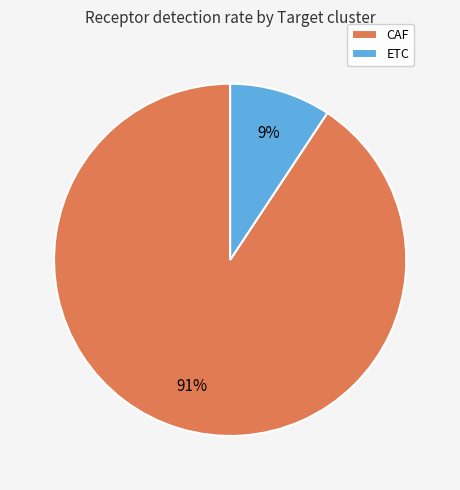

Which category accounts for the majority?

CAF